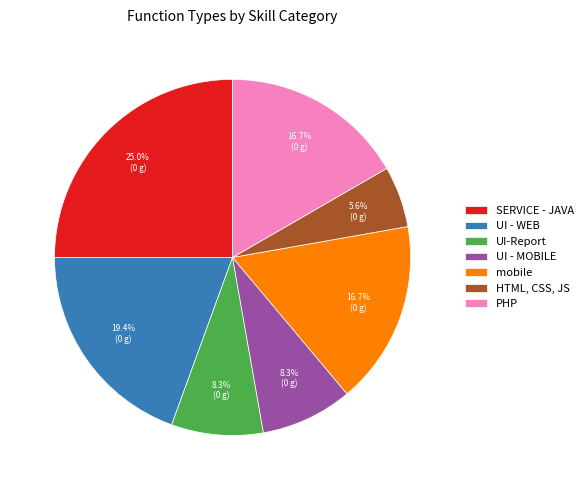

To the nearest percent, what is the difference between the largest and smallest slice percentages?

19%